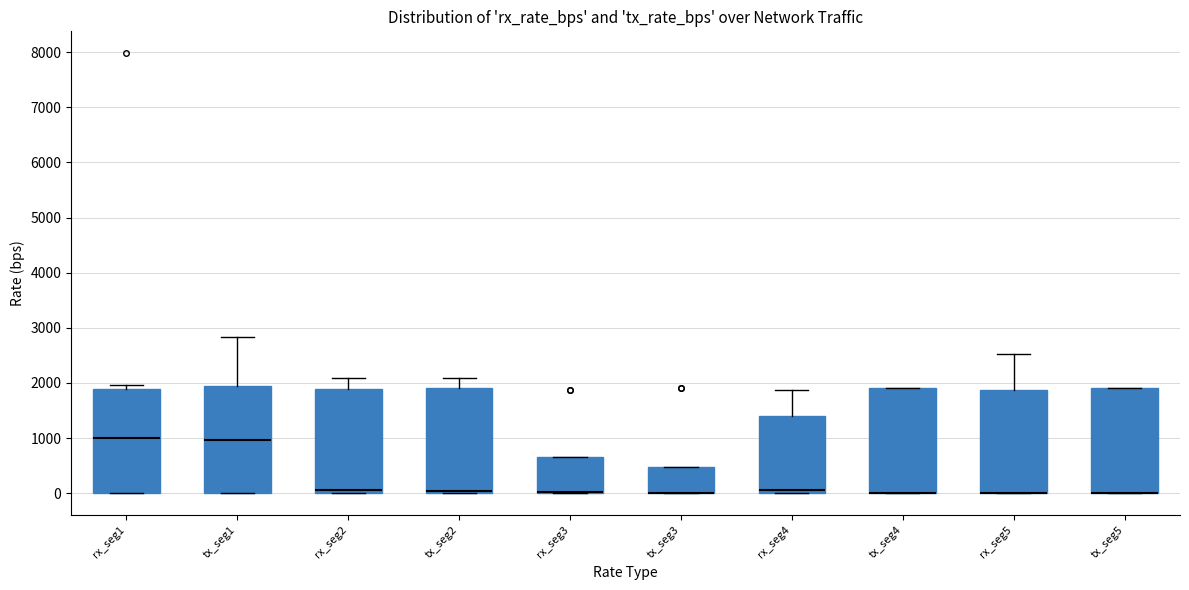

Reading left to right, read every box against the y-axis: the position of its median line, the range the box covers, and the ends of its whiskers. The values are not printed on the chart, so give them approximately, as read against the axis.

rx_seg1: median 1000, box 0 to 1900, whiskers 0 to 2000
tx_seg1: median 1000, box 0 to 1900, whiskers 0 to 2800
rx_seg2: median 100, box 0 to 1900, whiskers 0 to 2100
tx_seg2: median 0 (just above the box's lower edge), box 0 to 1900, whiskers 0 to 2100
rx_seg3: median 0 (drawn on the box's lower edge), box 0 to 700, whiskers 0 to 700
tx_seg3: median 0 (drawn on the box's lower edge), box 0 to 500, whiskers 0 to 500
rx_seg4: median 100, box 0 to 1400, whiskers 0 to 1900
tx_seg4: median 0 (drawn on the box's lower edge), box 0 to 1900, whiskers 0 to 1900
rx_seg5: median 0 (drawn on the box's lower edge), box 0 to 1900, whiskers 0 to 2500
tx_seg5: median 0 (drawn on the box's lower edge), box 0 to 1900, whiskers 0 to 1900